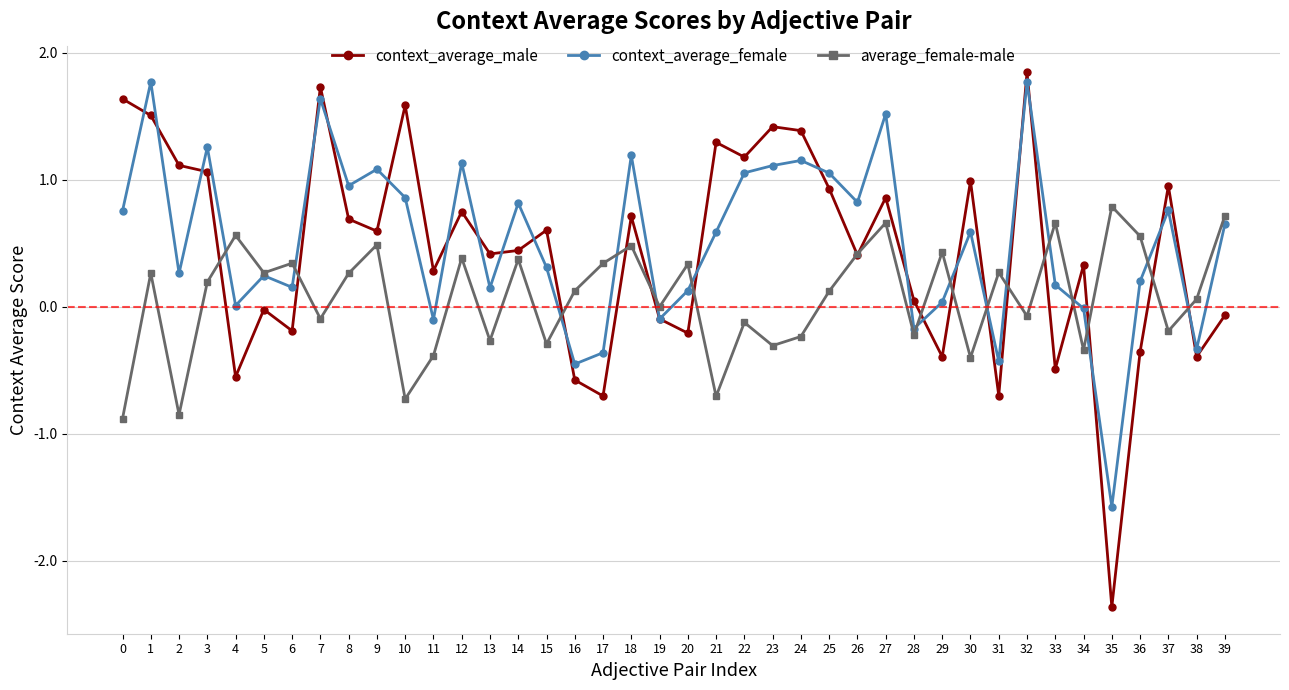

What is the total value across all series at 10?

1.7